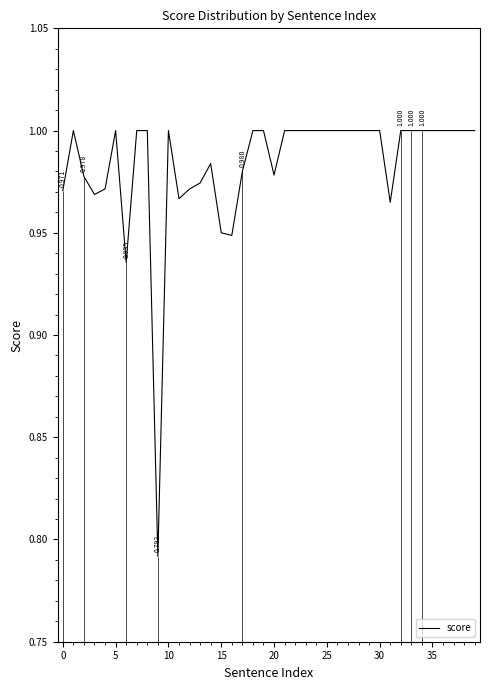

What is the ratio of the value at 16 to the value at 22?

0.9